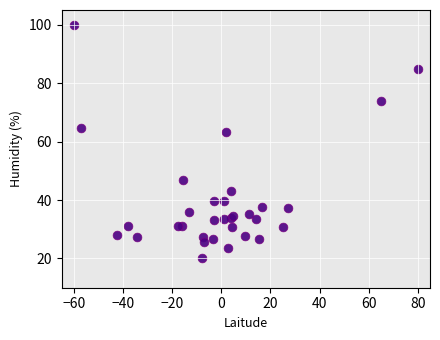

What Y value in the scatter plot is closest to 60?

63.3